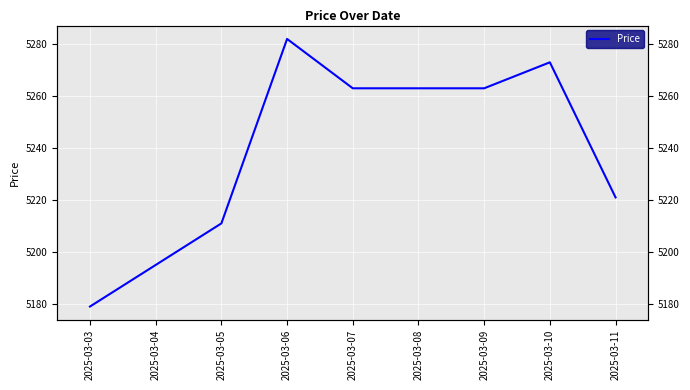

What is the difference between the values at 2025-03-03 and 2025-03-09?

84